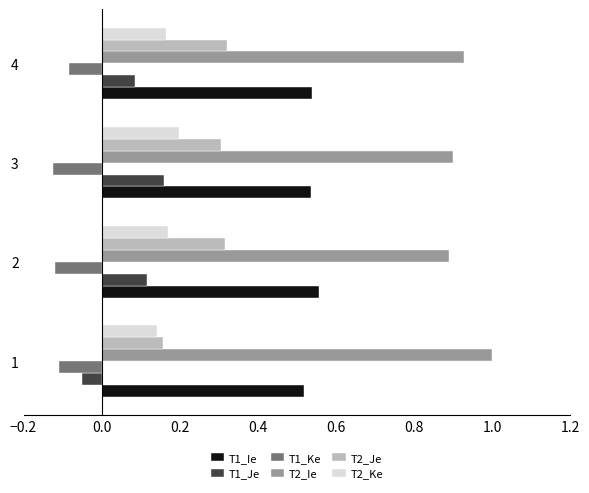

Which series has the largest range (max minus min)?

T1_Je